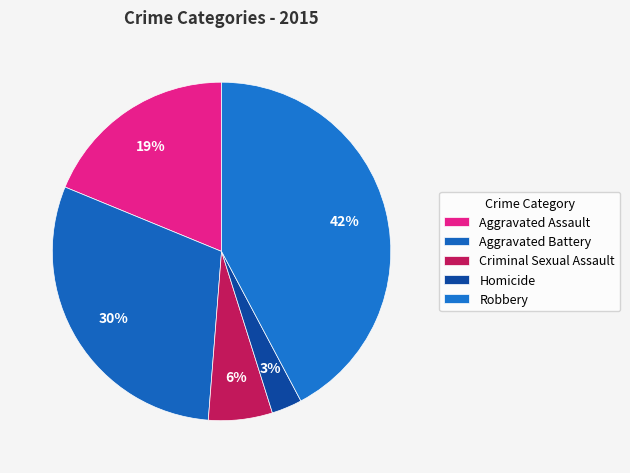

What portion of the pie excludes Aggravated Assault?

81.2%